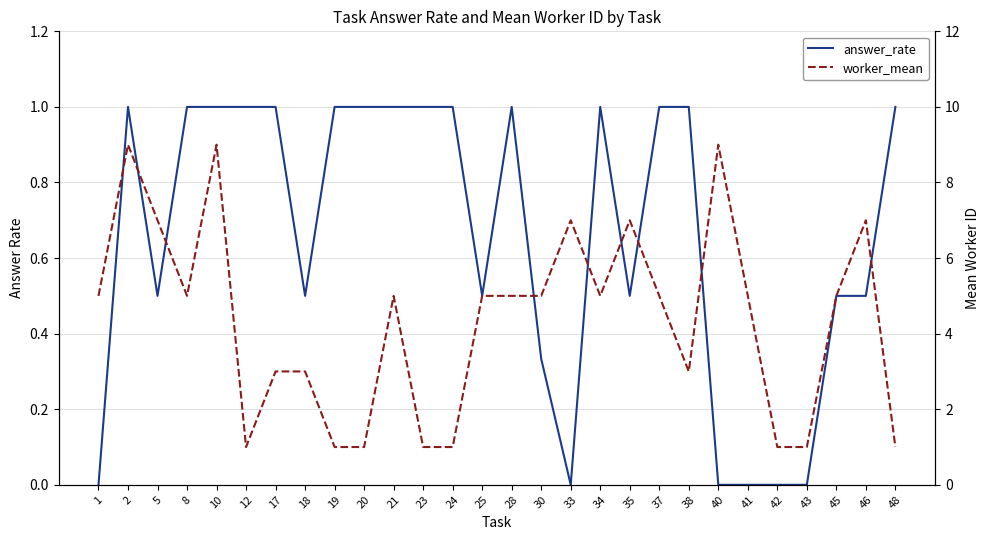

Reading right to left, list all the values displayed in this chart.

answer_rate: 48=1.0	46=0.5	45=0.5	43=0.0	42=0.0	41=0.0	40=0.0	38=1.0	37=1.0	35=0.5	34=1.0	33=0.0	30=0.3	28=1.0	25=0.5	24=1.0	23=1.0	21=1.0	20=1.0	19=1.0	18=0.5	17=1.0	12=1.0	10=1.0	8=1.0	5=0.5	2=1.0	1=0.0
worker_mean: 48=1.0	46=7.0	45=5.0	43=1.0	42=1.0	41=5.0	40=9.0	38=3.0	37=5.0	35=7.0	34=5.0	33=7.0	30=5.0	28=5.0	25=5.0	24=1.0	23=1.0	21=5.0	20=1.0	19=1.0	18=3.0	17=3.0	12=1.0	10=9.0	8=5.0	5=7.0	2=9.0	1=5.0